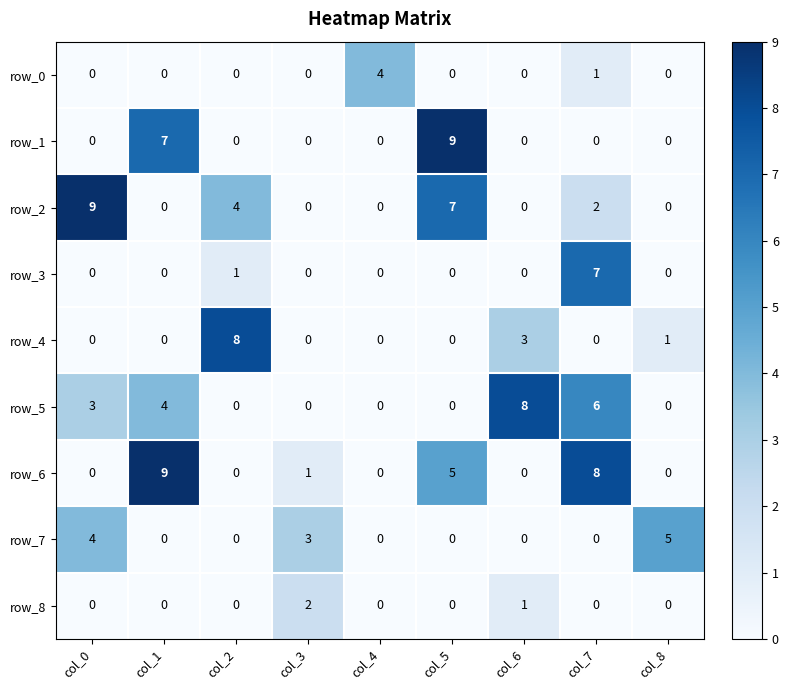

Reading left to right, list all the values displayed in this chart.

row_0: 0	0	0	0	4	0	0	1	0
row_1: 0	7	0	0	0	9	0	0	0
row_2: 9	0	4	0	0	7	0	2	0
row_3: 0	0	1	0	0	0	0	7	0
row_4: 0	0	8	0	0	0	3	0	1
row_5: 3	4	0	0	0	0	8	6	0
row_6: 0	9	0	1	0	5	0	8	0
row_7: 4	0	0	3	0	0	0	0	5
row_8: 0	0	0	2	0	0	1	0	0